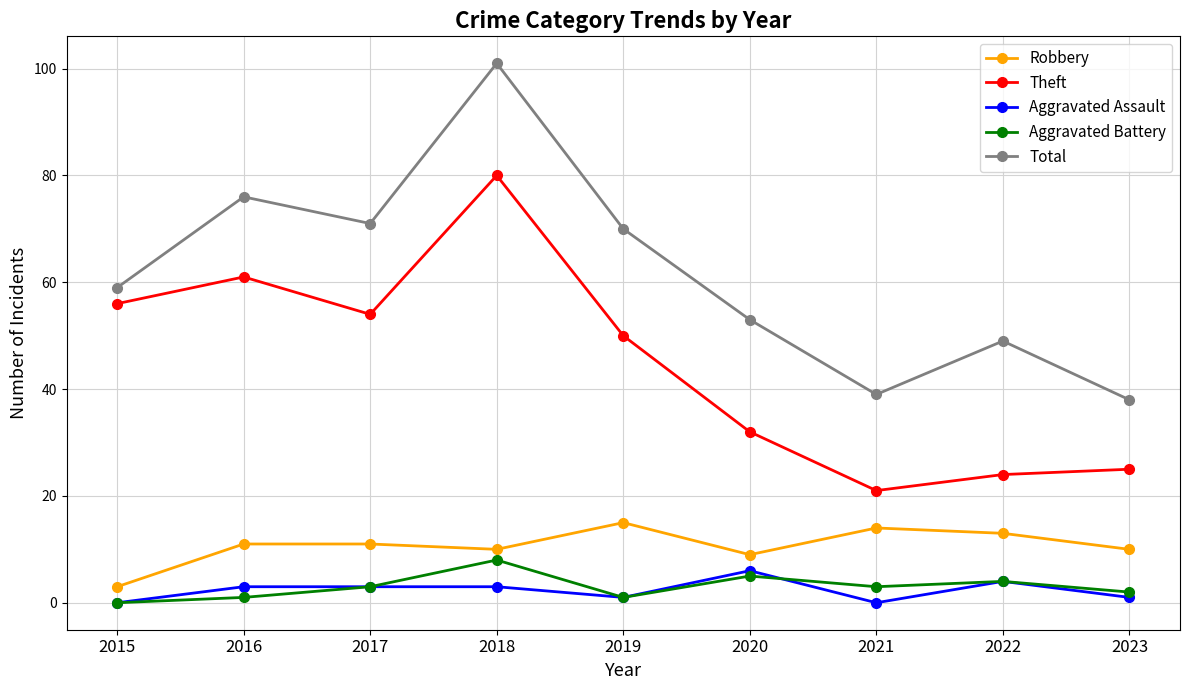

True or false: Aggravated Assault and Theft intersect in this chart.

False